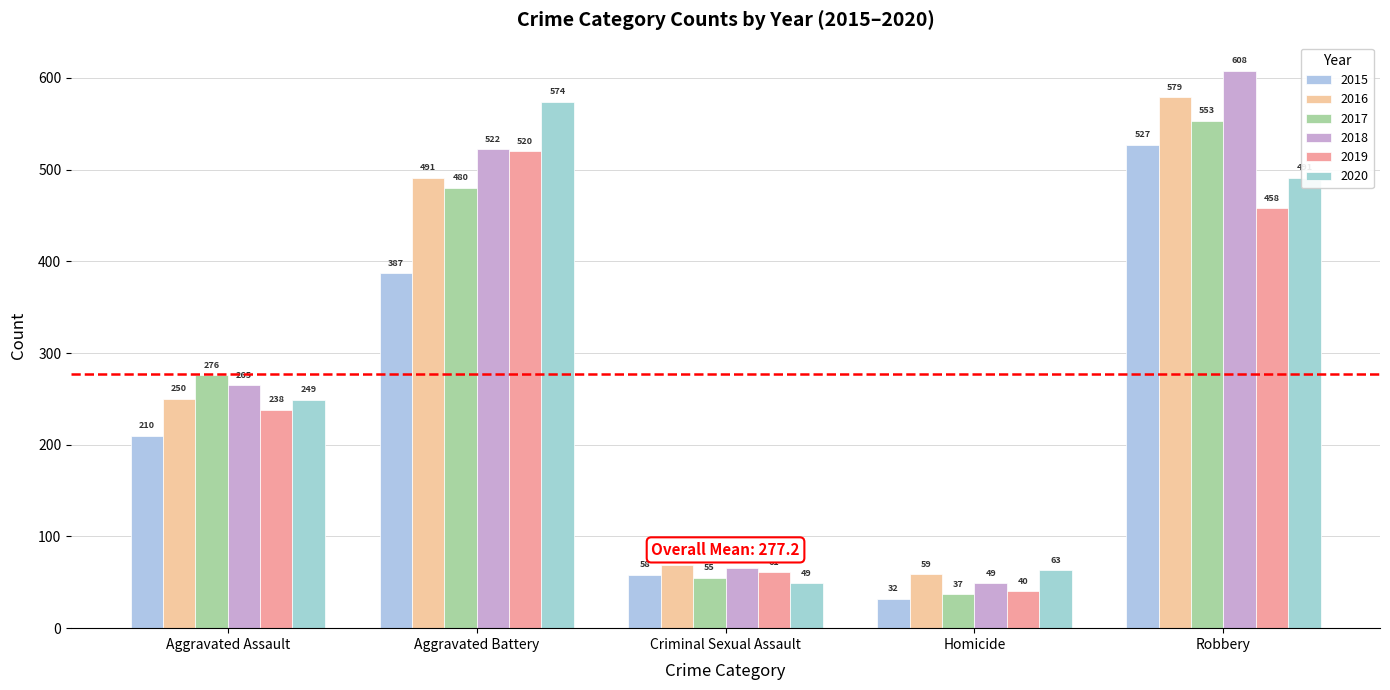

Which category has the highest value in the 2016 series?

Robbery